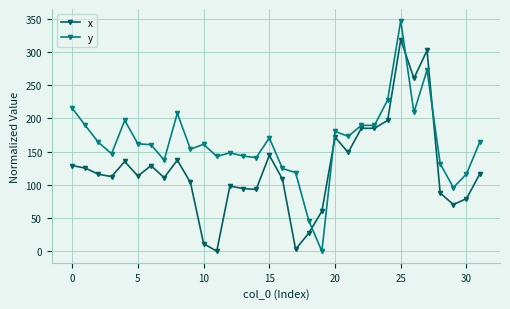

In y, how many points are lower than both neighbors (excluding endpoints)?

9